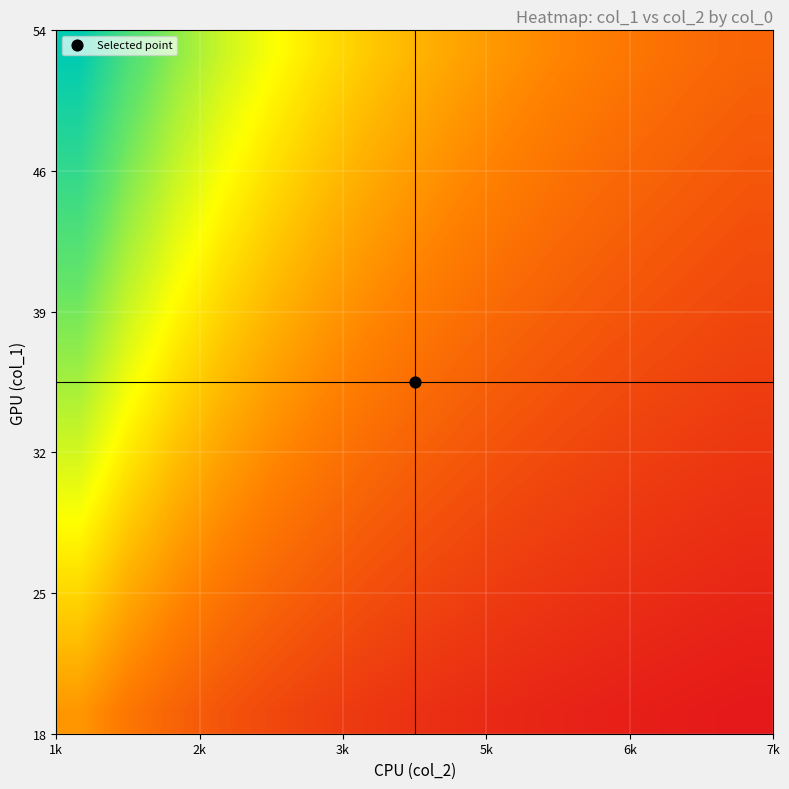

How many data points does each series have?

15